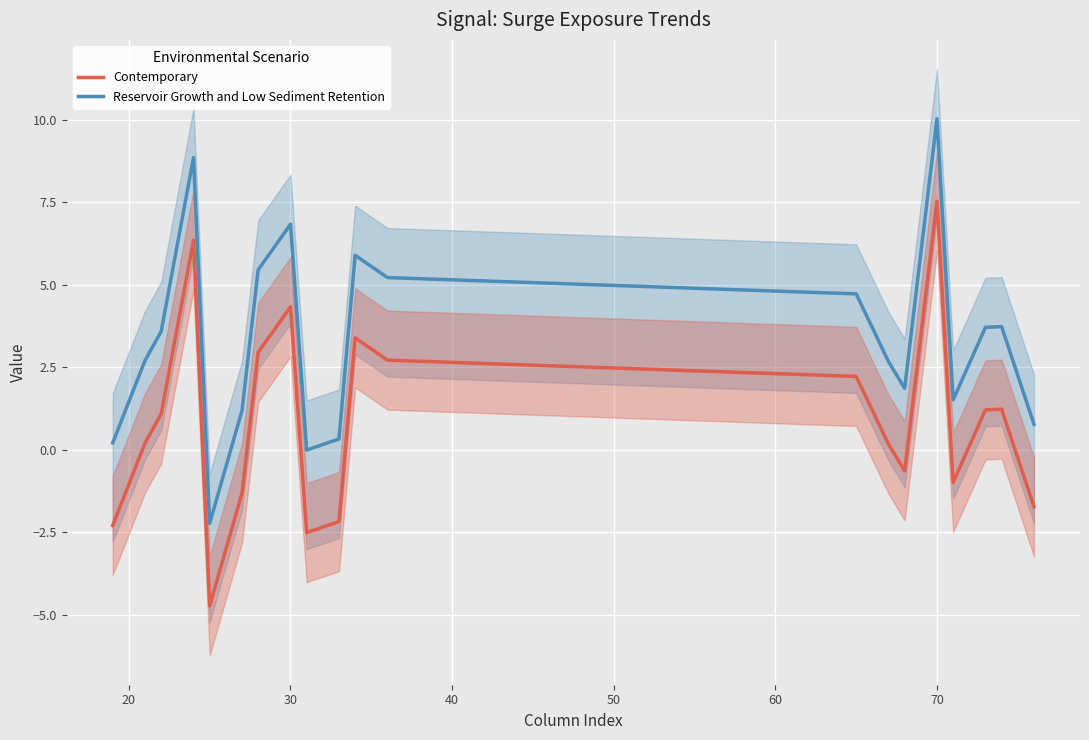

True or false: Reservoir Growth and Low Sediment Retention and Contemporary cross at least once.

False